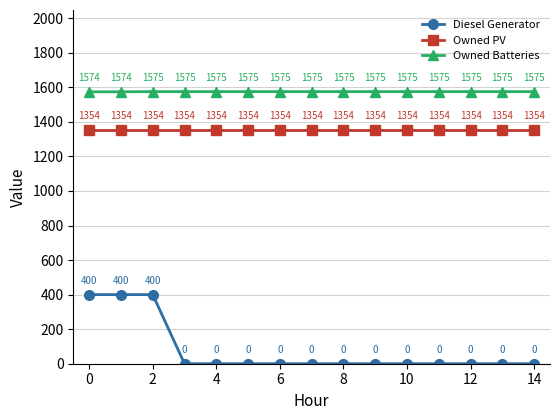

True or false: Owned PV has more than 0 interior local peaks.

False